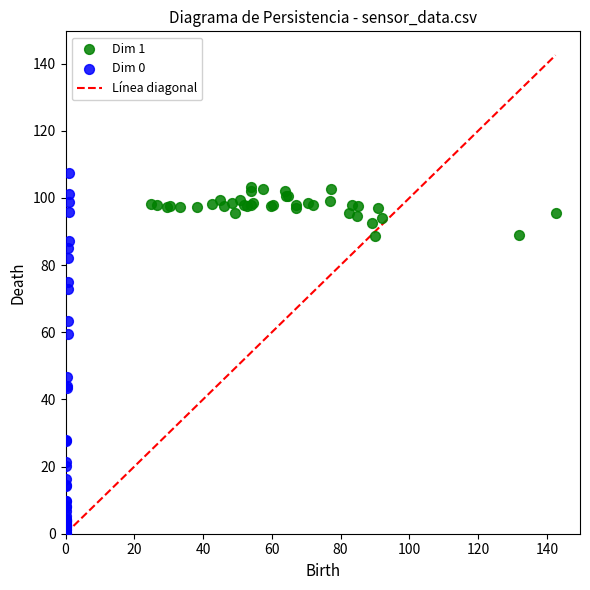

Which series reaches the minimum Y coordinate?

Dim 0